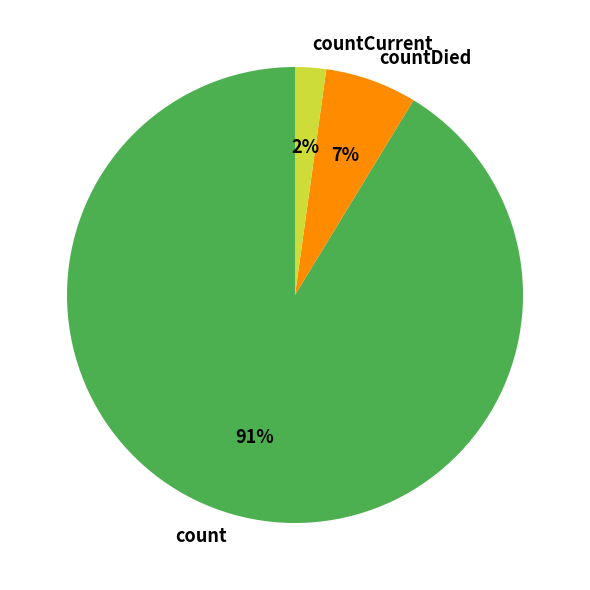

To the nearest percent, what is the combined percentage of count and countDied?

98%